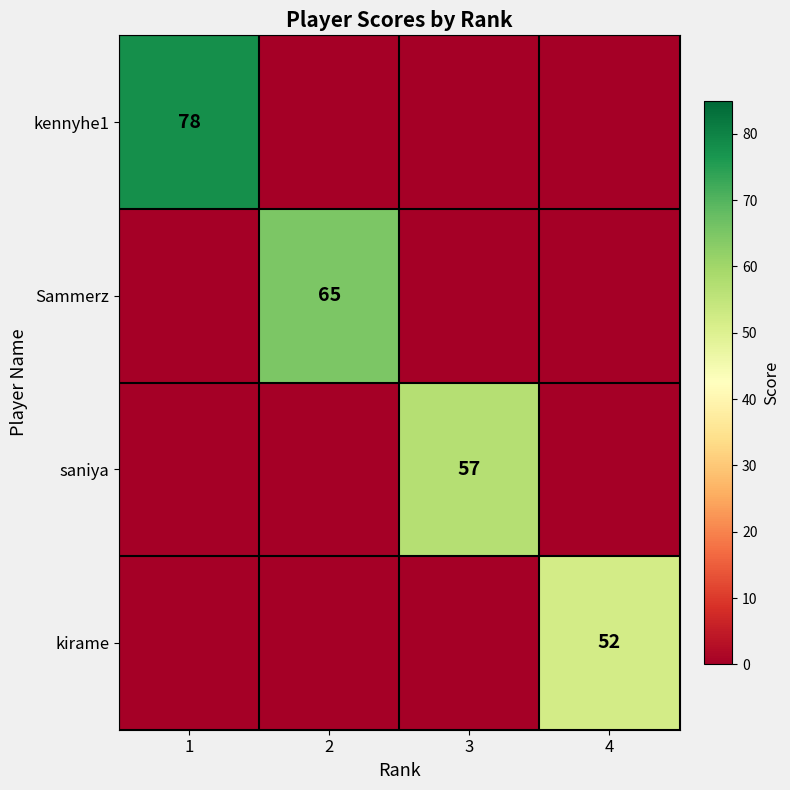

The value of saniya at 3 is 57. True or false?

True